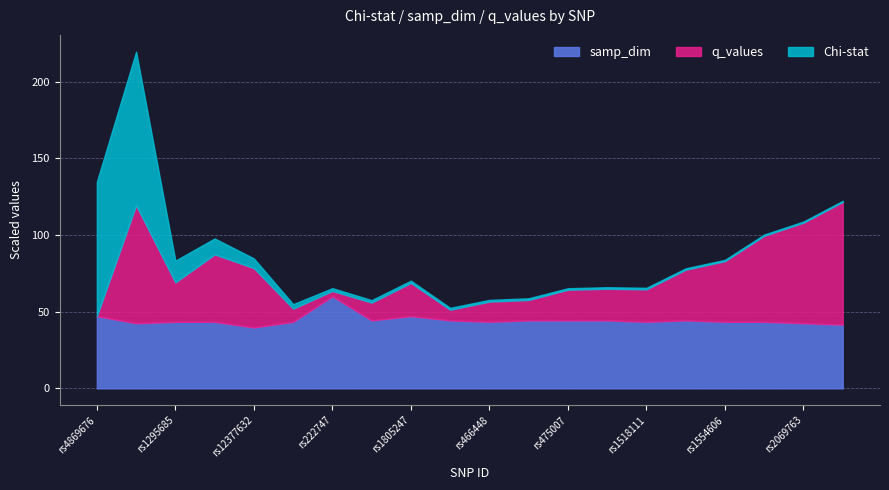

Between rs1295685 and rs11651708, which series saw the biggest shift?

Chi-stat